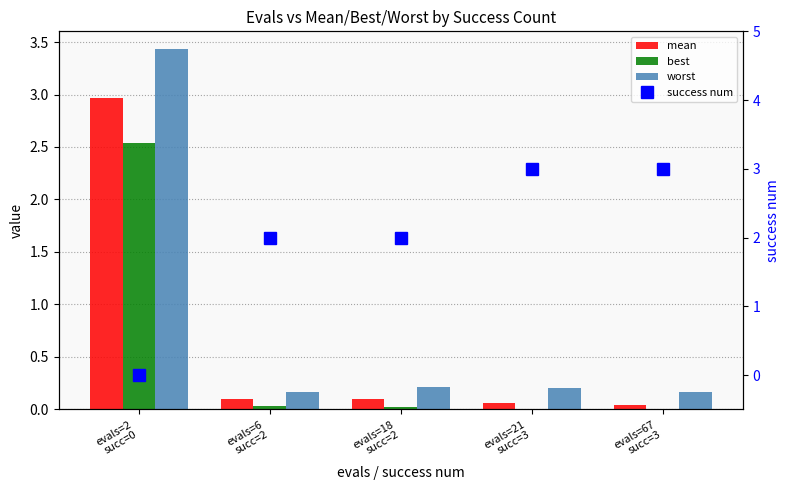

The value of worst at evals=2
succ=0 is 3.4. True or false?

True